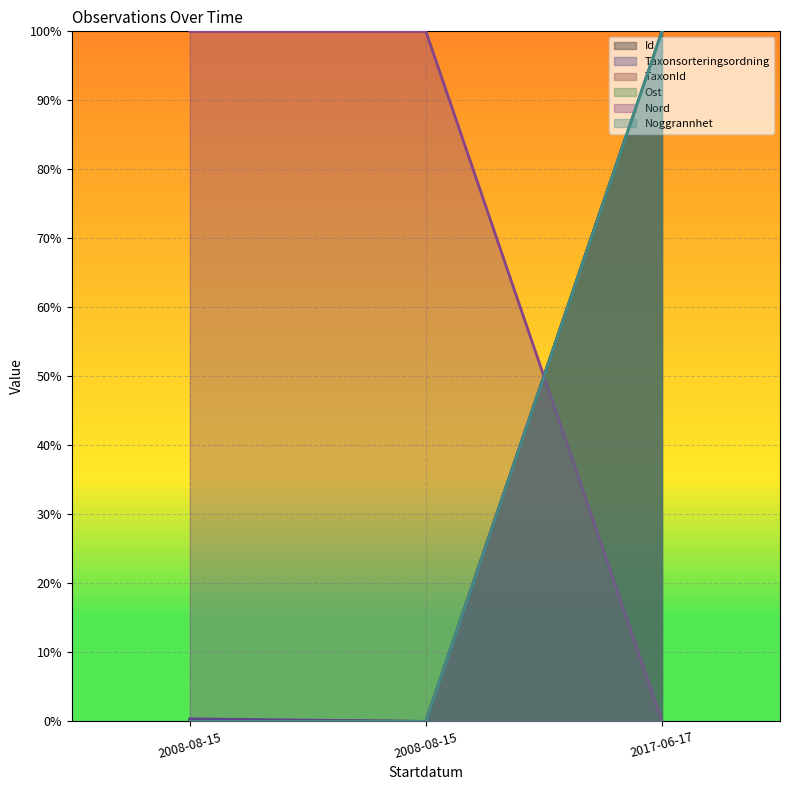

What is the value of the Id point at the 3rd from the left?

1.0